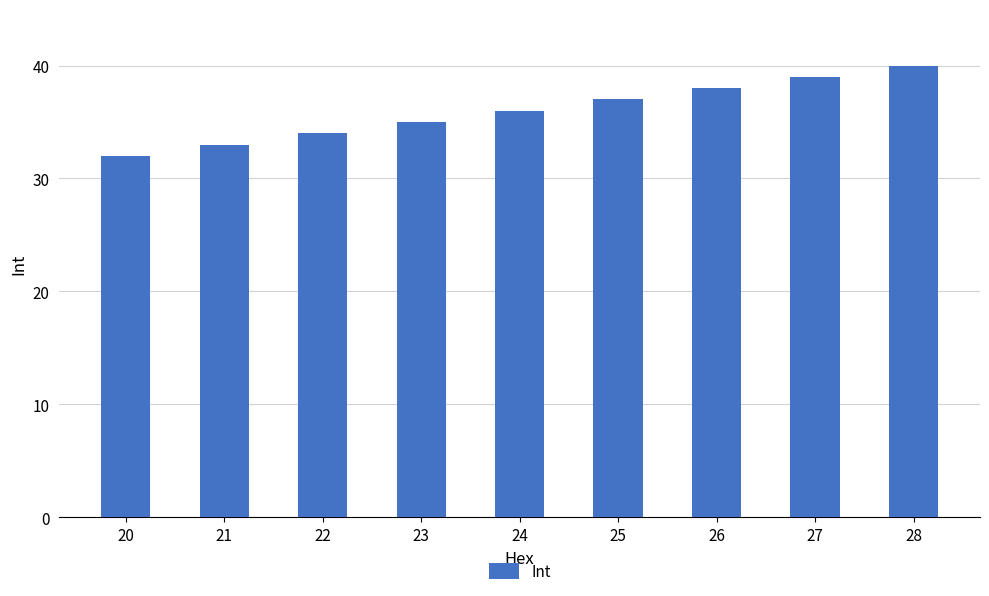

What is the change in value from 22 to 23?

+1